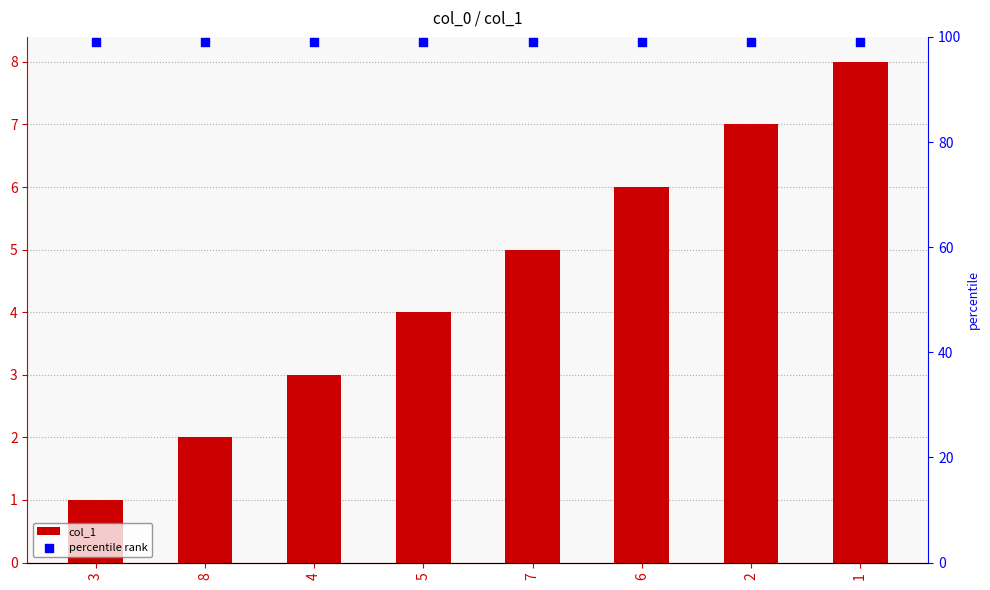

Is the value of percentile rank at 7 greater than the value of col_1 at 2?

Yes